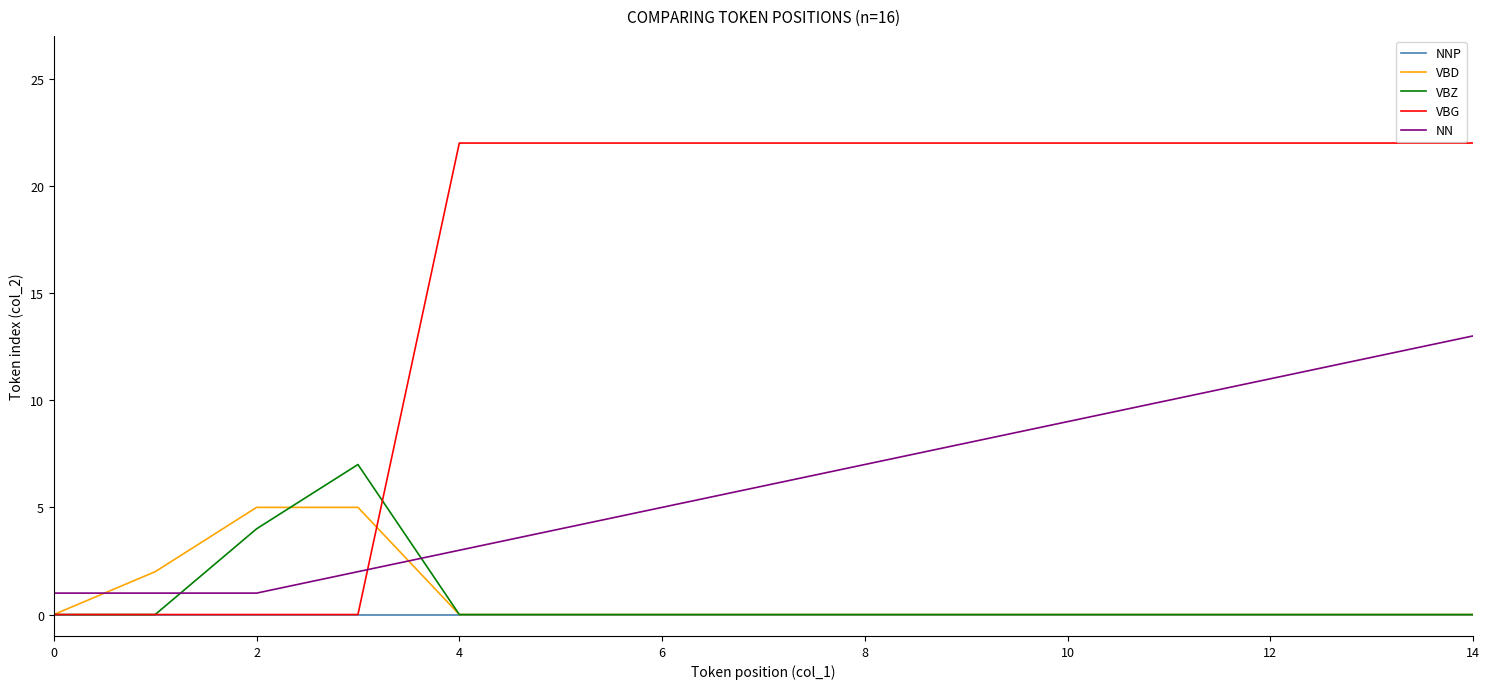

Which series has the largest total across all categories?

VBG